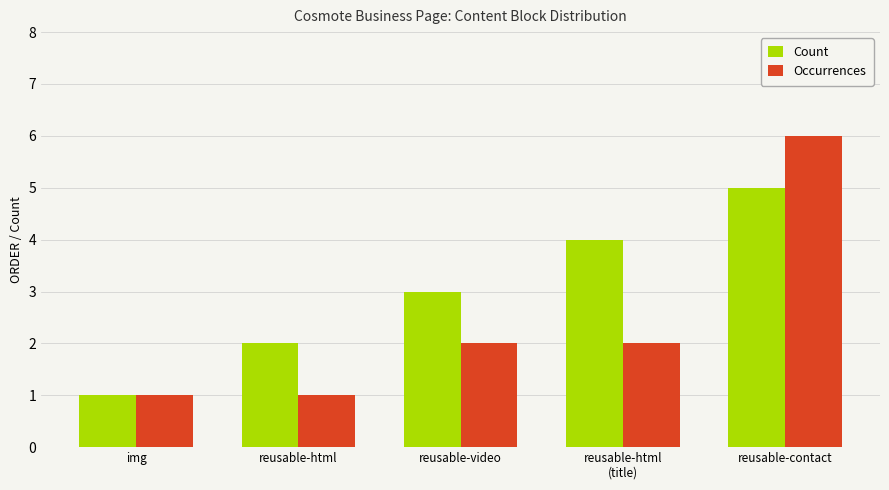

What is the sum of all Count values?

15